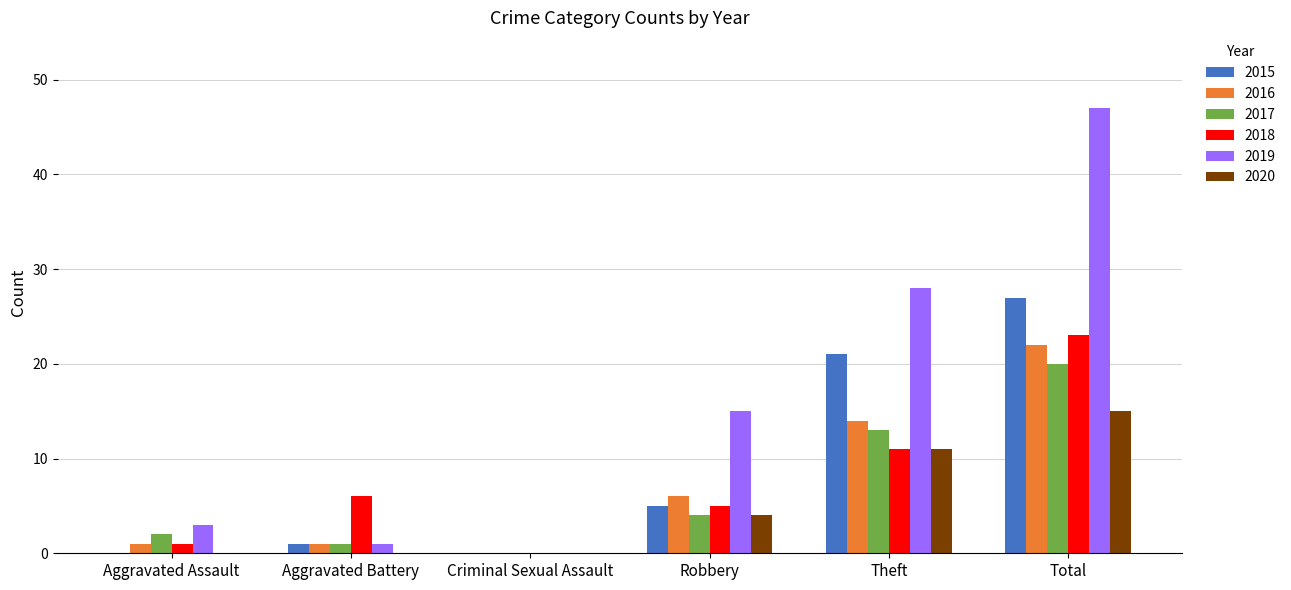

Which series changed the most between Aggravated Battery and Total?

2019